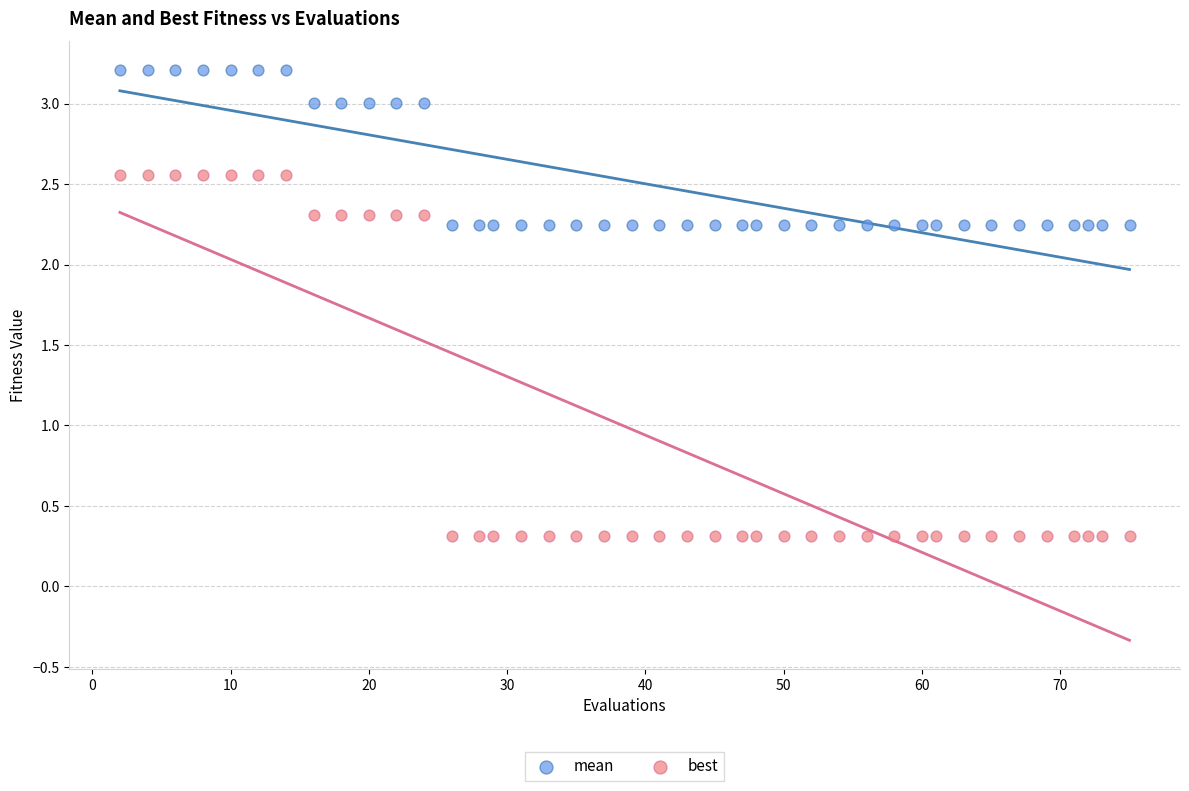

Which series contains the highest Y value?

mean